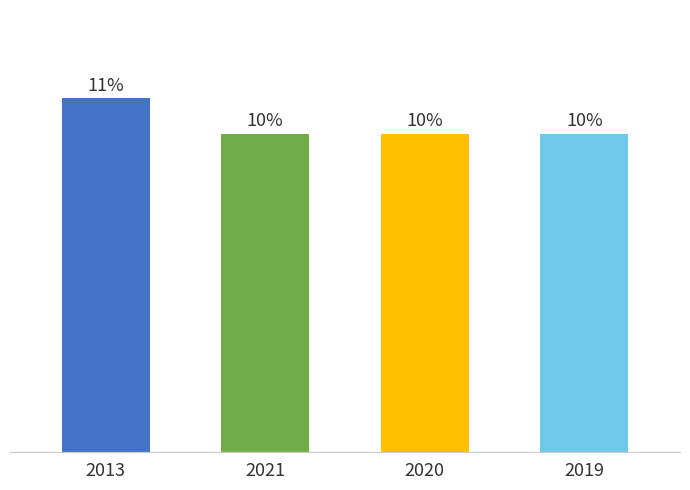

Rank the categories by value from highest to lowest.

2013, 2021, 2020, 2019